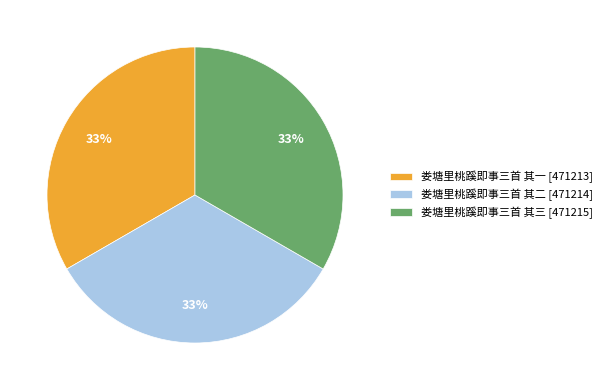

Do 娄塘里桃蹊即事三首 其二 [471214] and 娄塘里桃蹊即事三首 其一 [471213] together represent more than half of the pie?

Yes